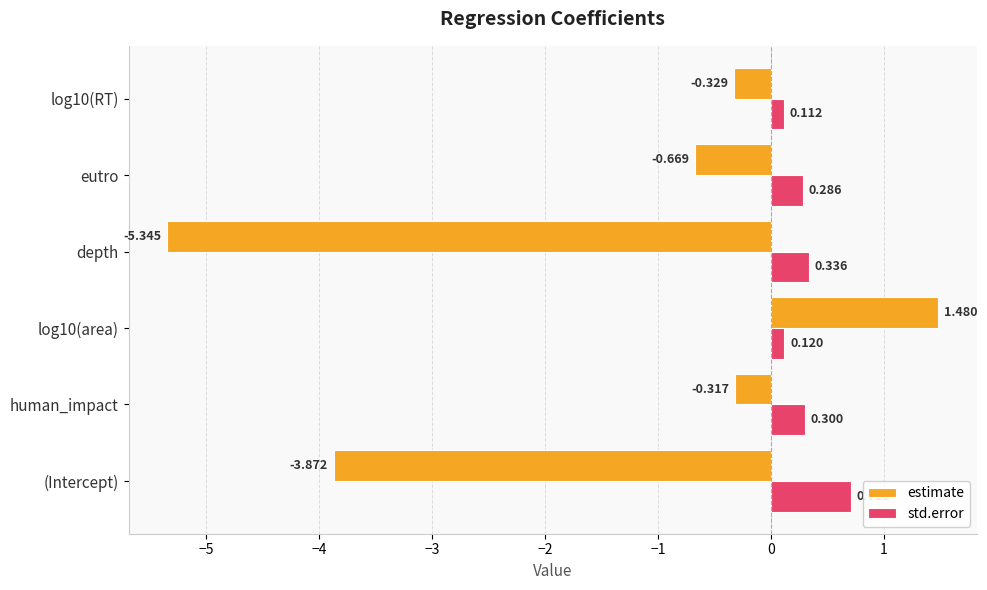

Which series has the largest total across all categories?

std.error